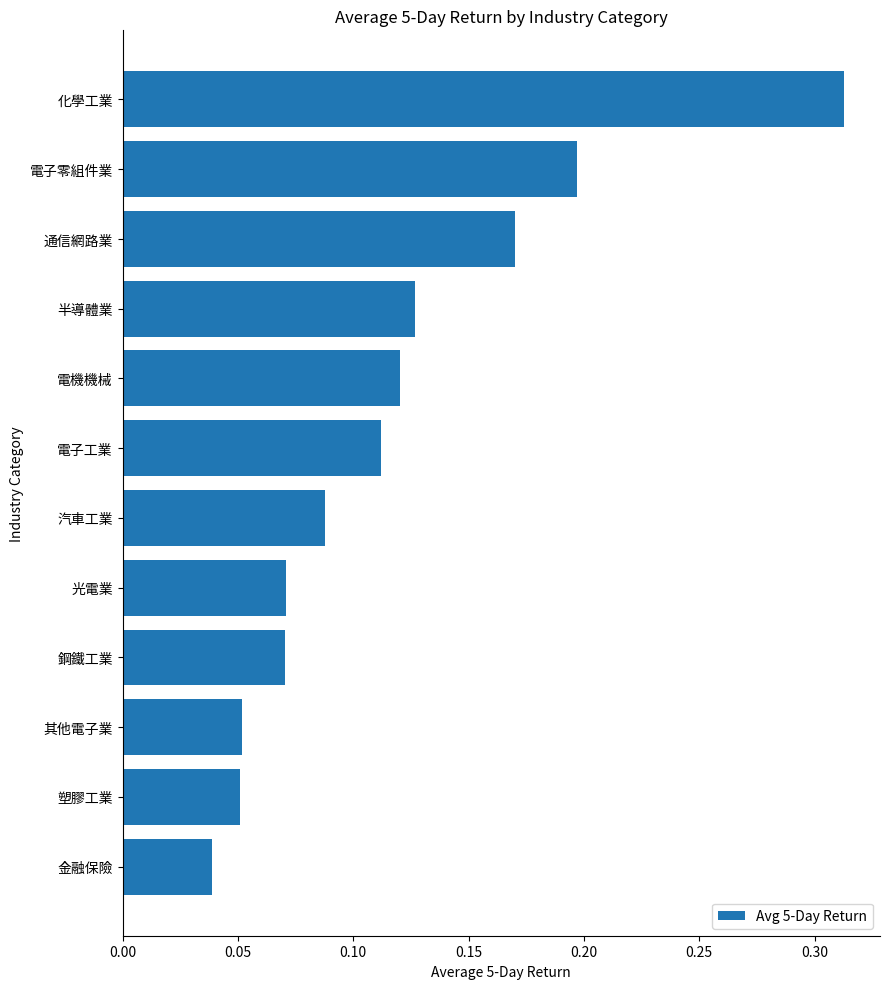

The chart shows a value of 0.1 at 通信網路業. True or false?

False